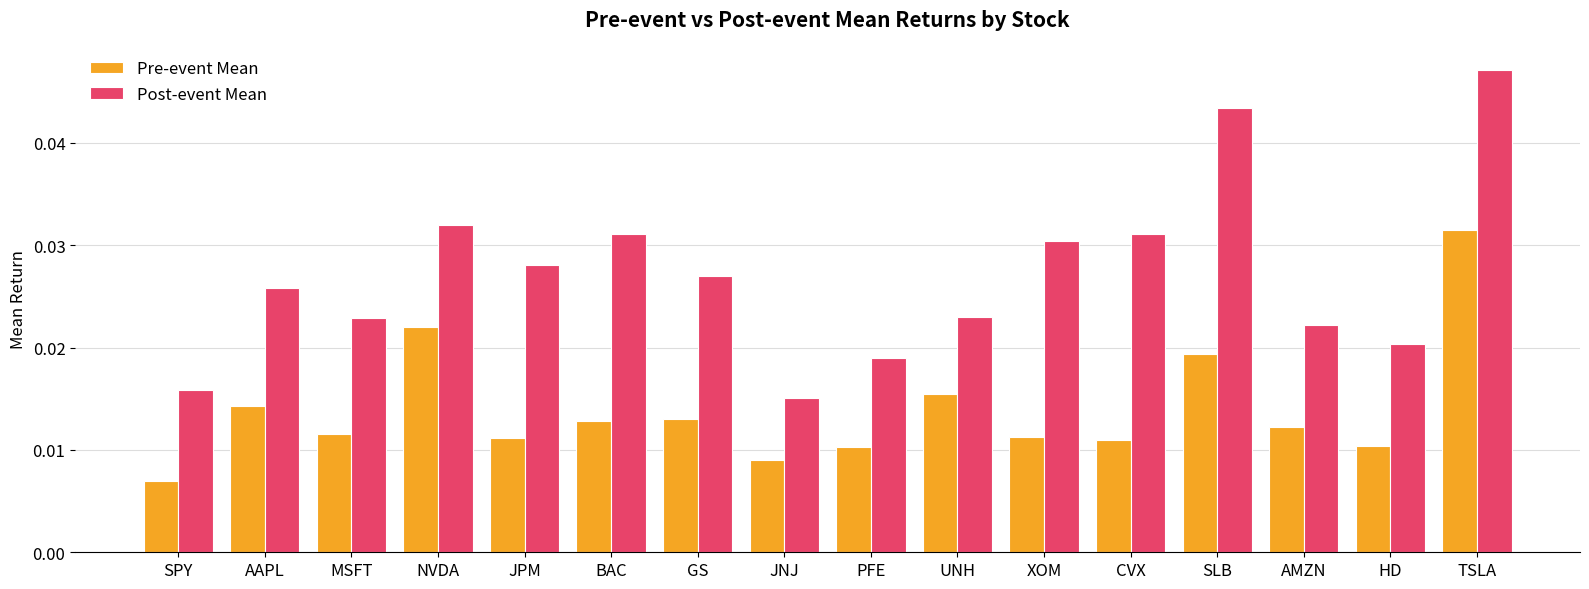

Which category has the highest value in the Post-event Mean series?

TSLA